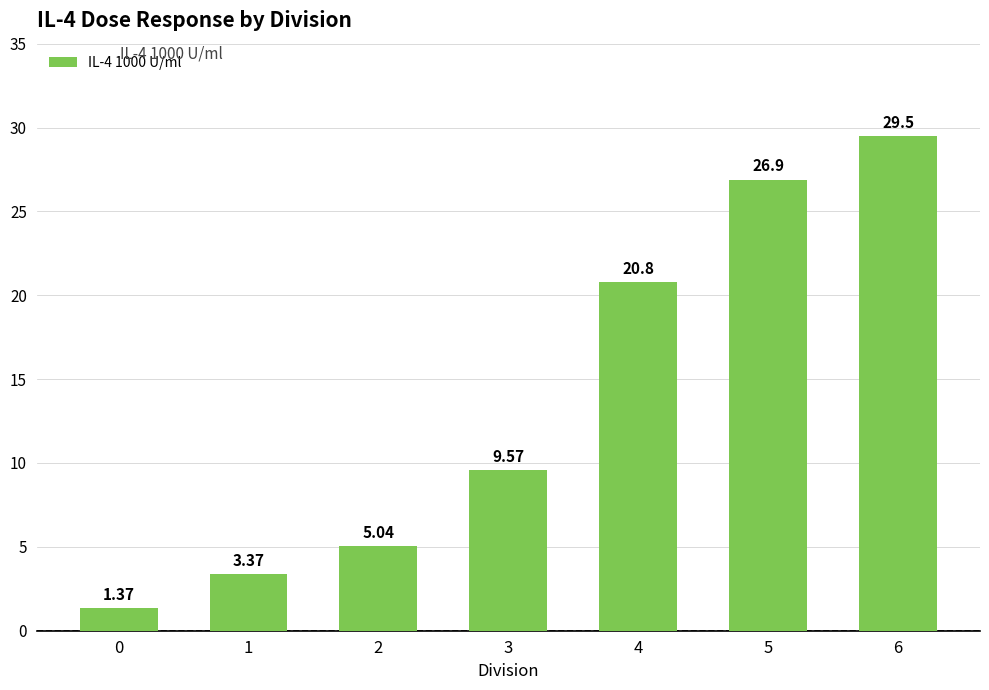

What is the change in value from 2 to 6?

+24.5